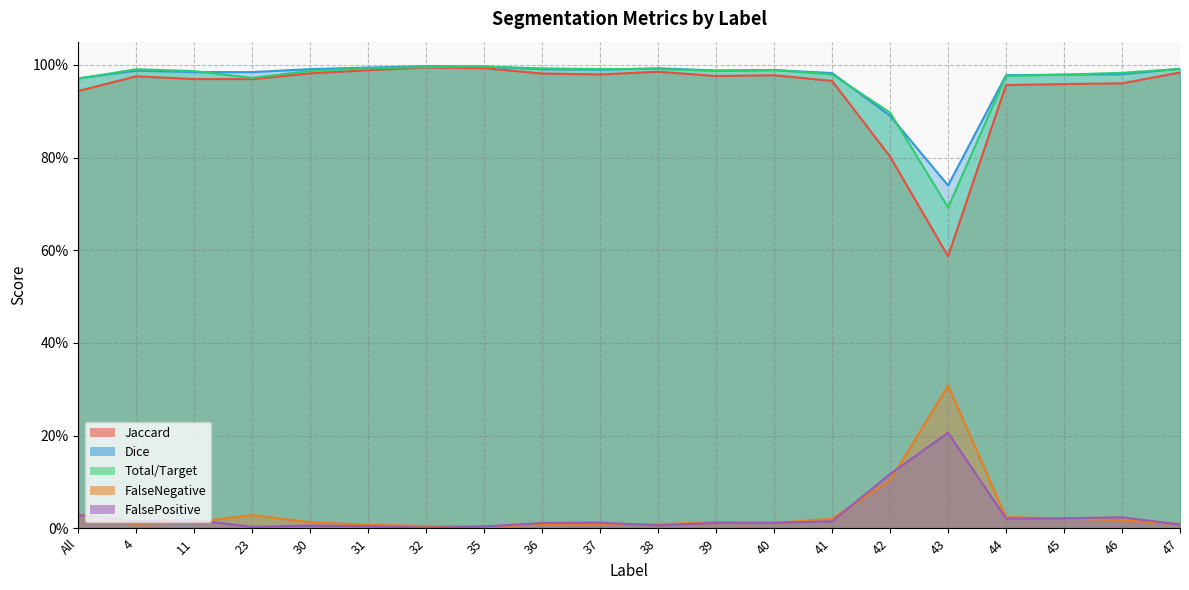

Which series changed the most between 39 and 44?

Jaccard